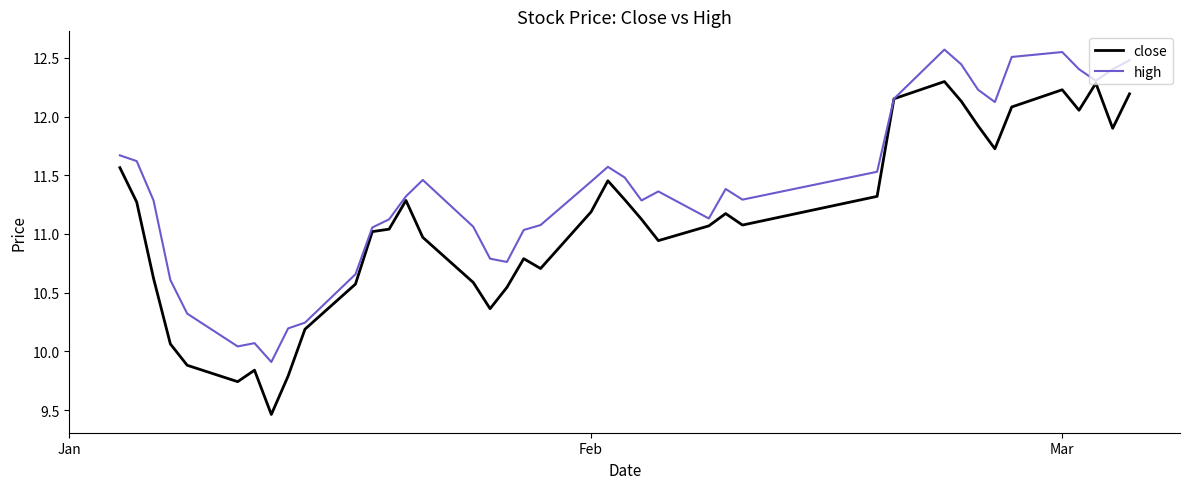

Which series has the largest total across all categories?

high